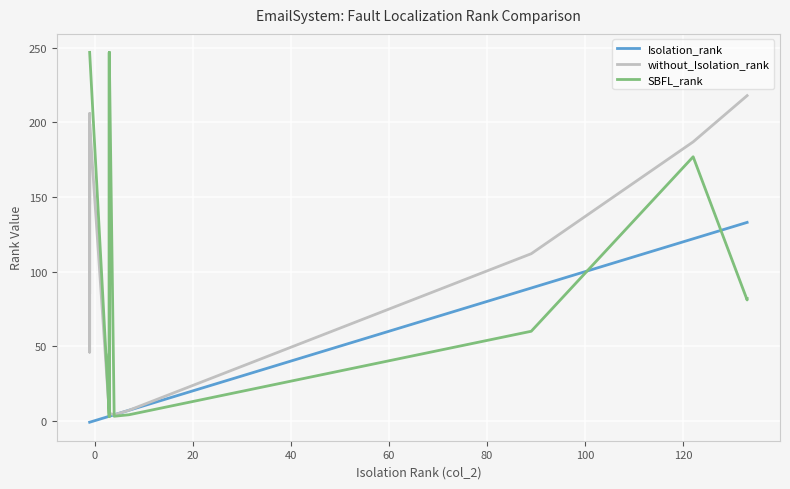

What is the difference between the maximum and minimum values in the Isolation_rank series?

134